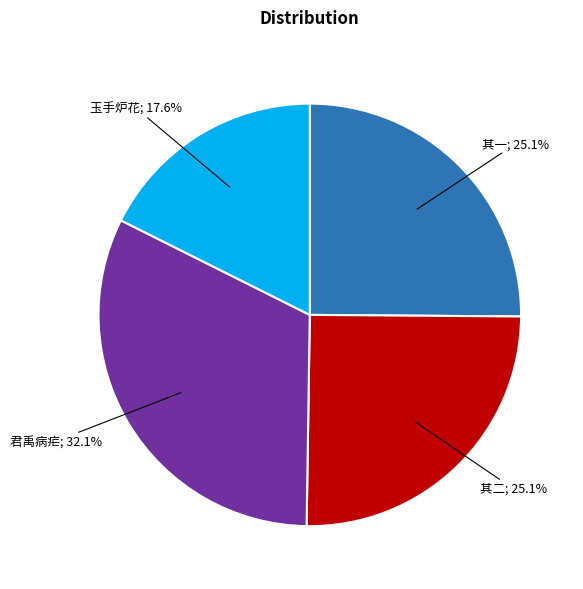

Does any single category account for the majority?

No